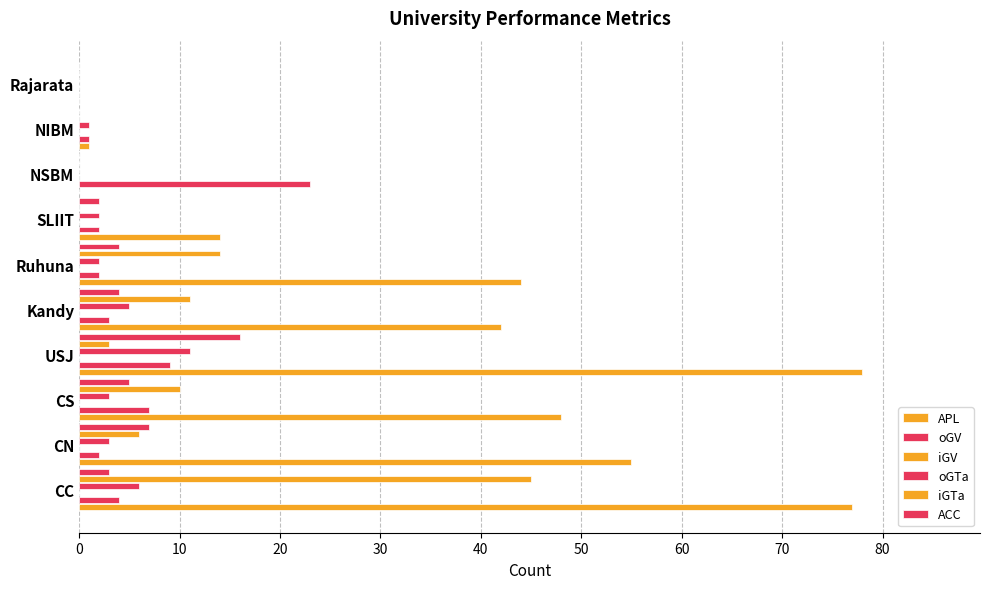

How many values in oGTa are above zero?

8